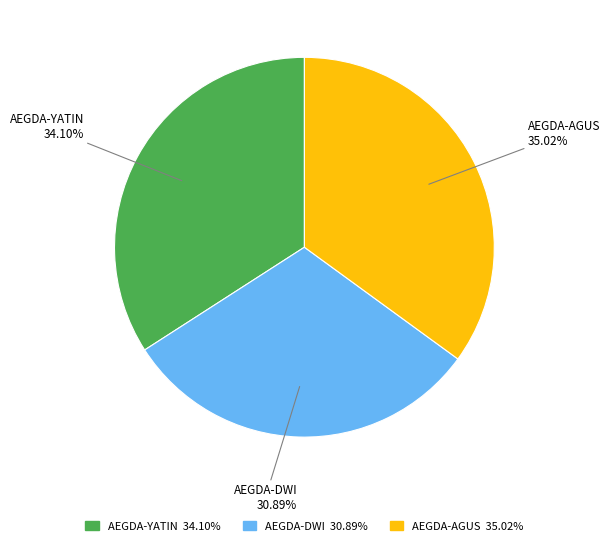

True or false: AEGDA-AGUS accounts for 35% of the total.

True